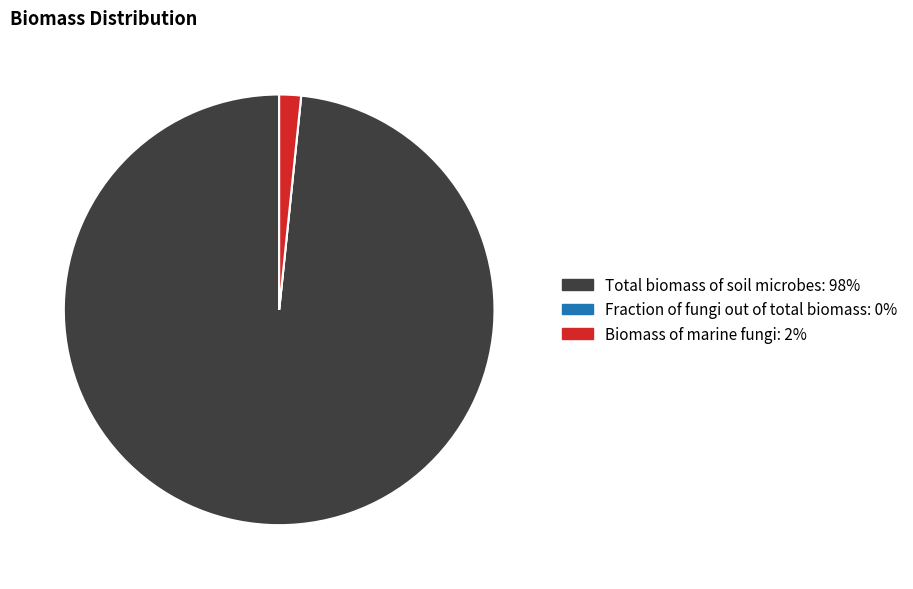

Which has a higher value, Total biomass of soil microbes or Biomass of marine fungi?

Total biomass of soil microbes